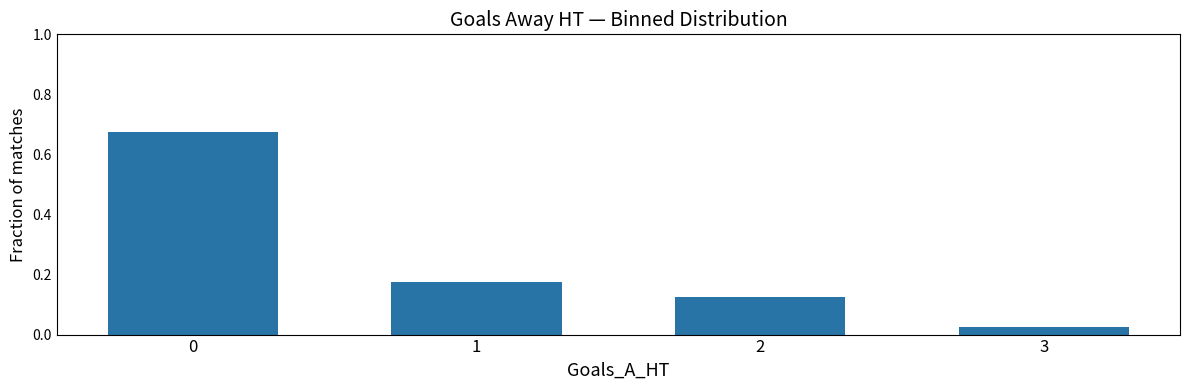

How many bars are there in total?

4